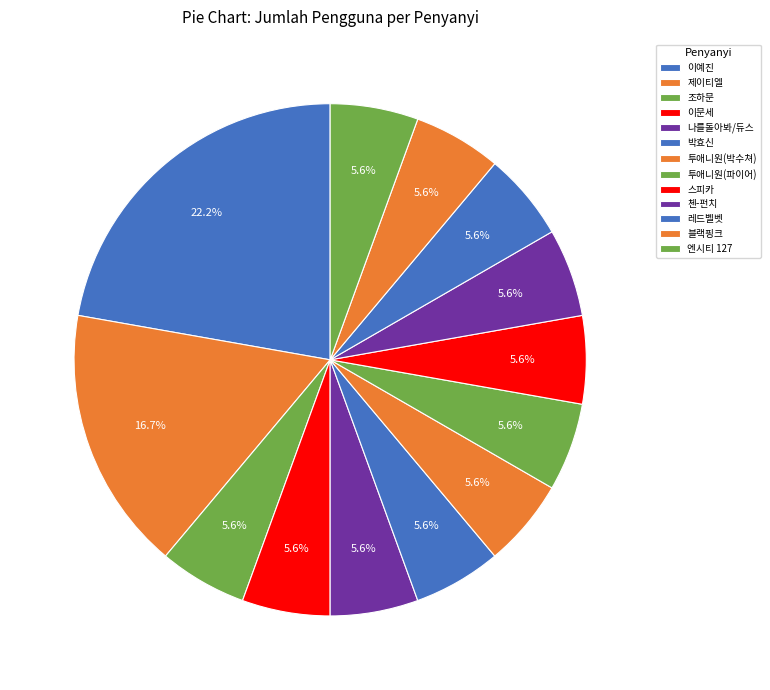

Between 첸-펀치 and 나를돌아봐/듀스, which is larger?

첸-펀치